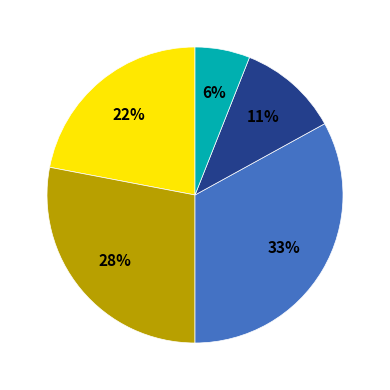

Is there any slice that represents more than half of the pie?

No